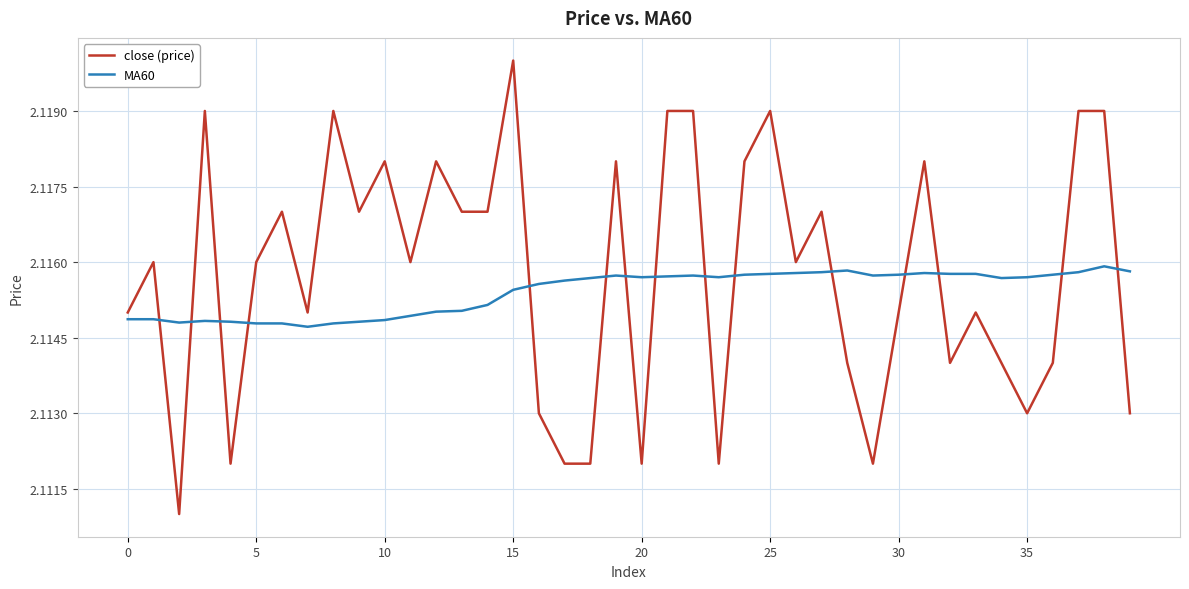

How many MA60 values are between 2 and 3?

40